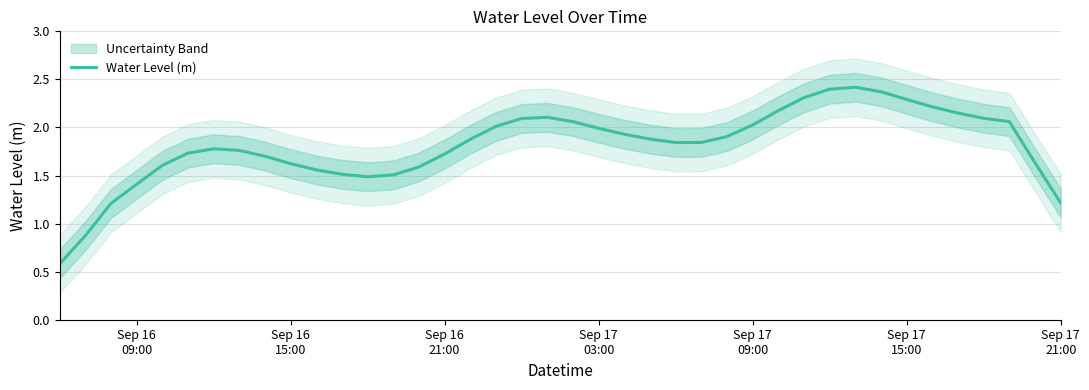

What is the maximum value for Water Level (m)?

2.4